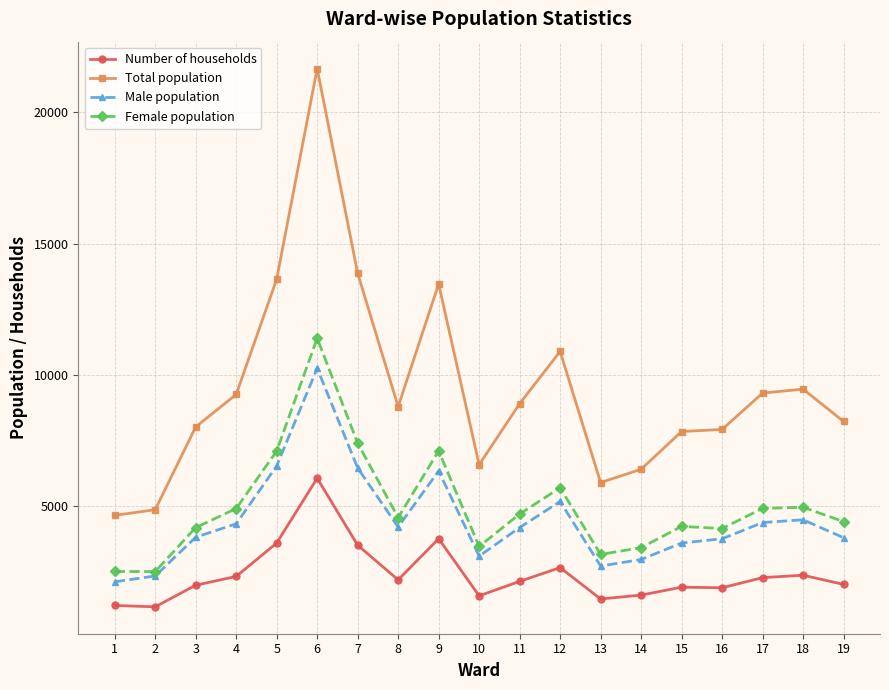

True or false: Number of households and Total population intersect in this chart.

False